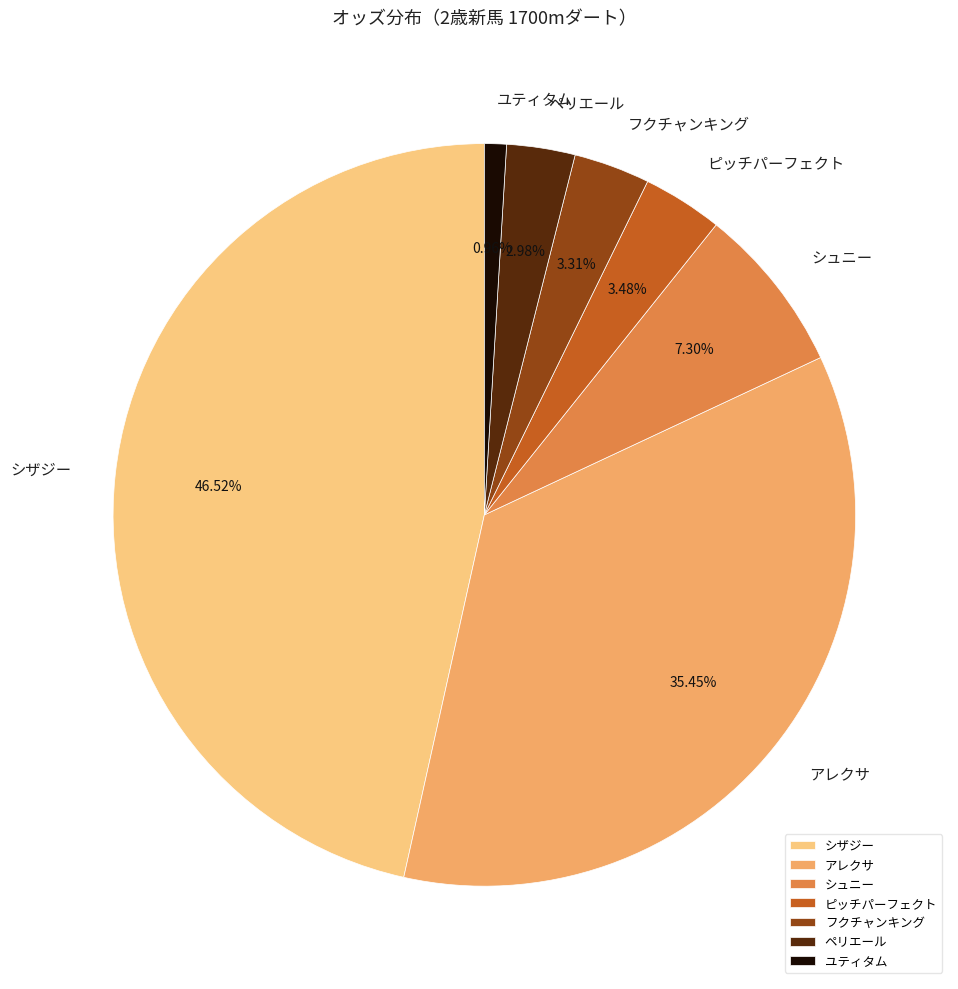

Is it true that シュニー is 7% of the pie?

True